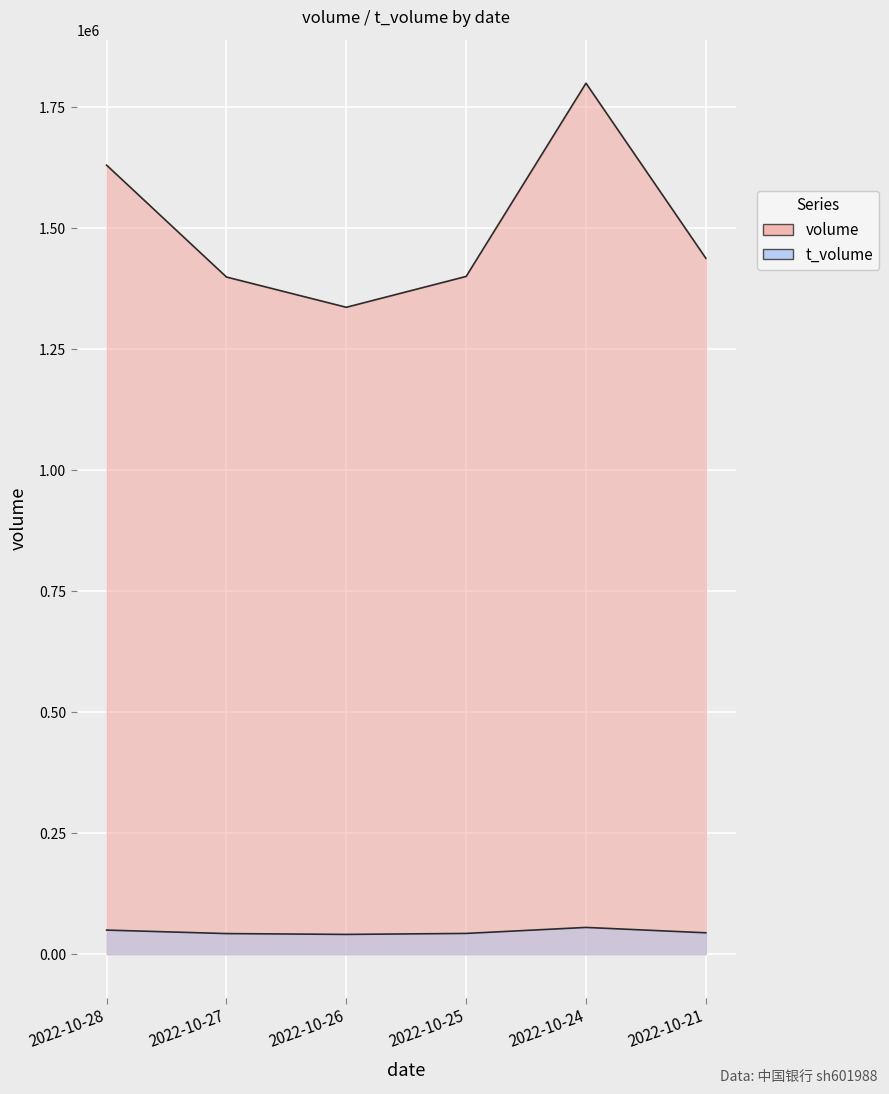

At how many categories does at least one series exceed 1559468?

2